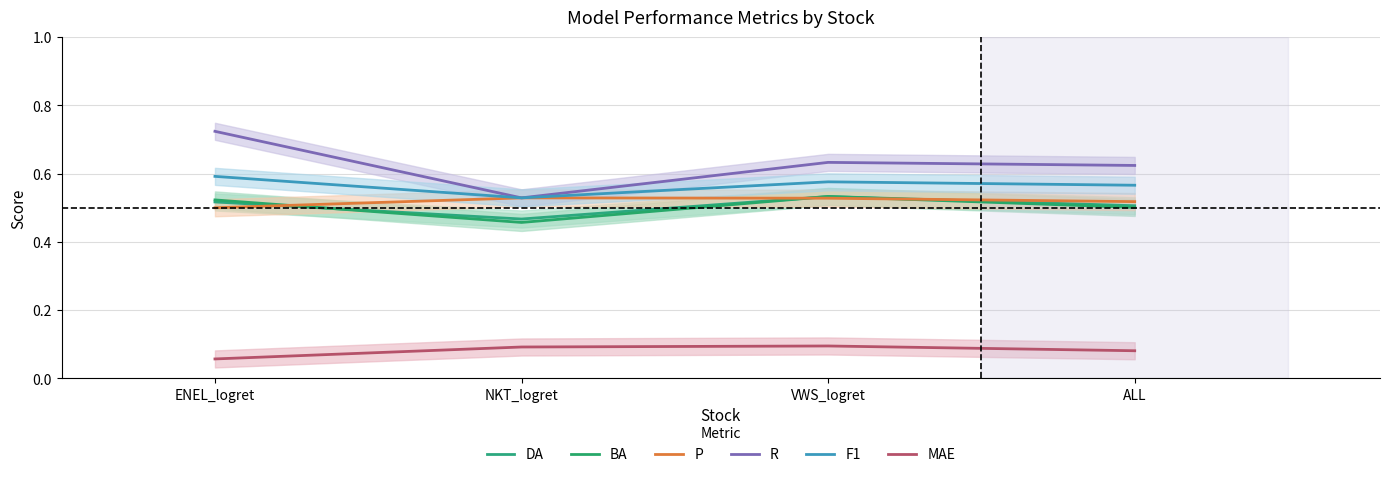

Is it true that P equals 0.5 at ALL?

True